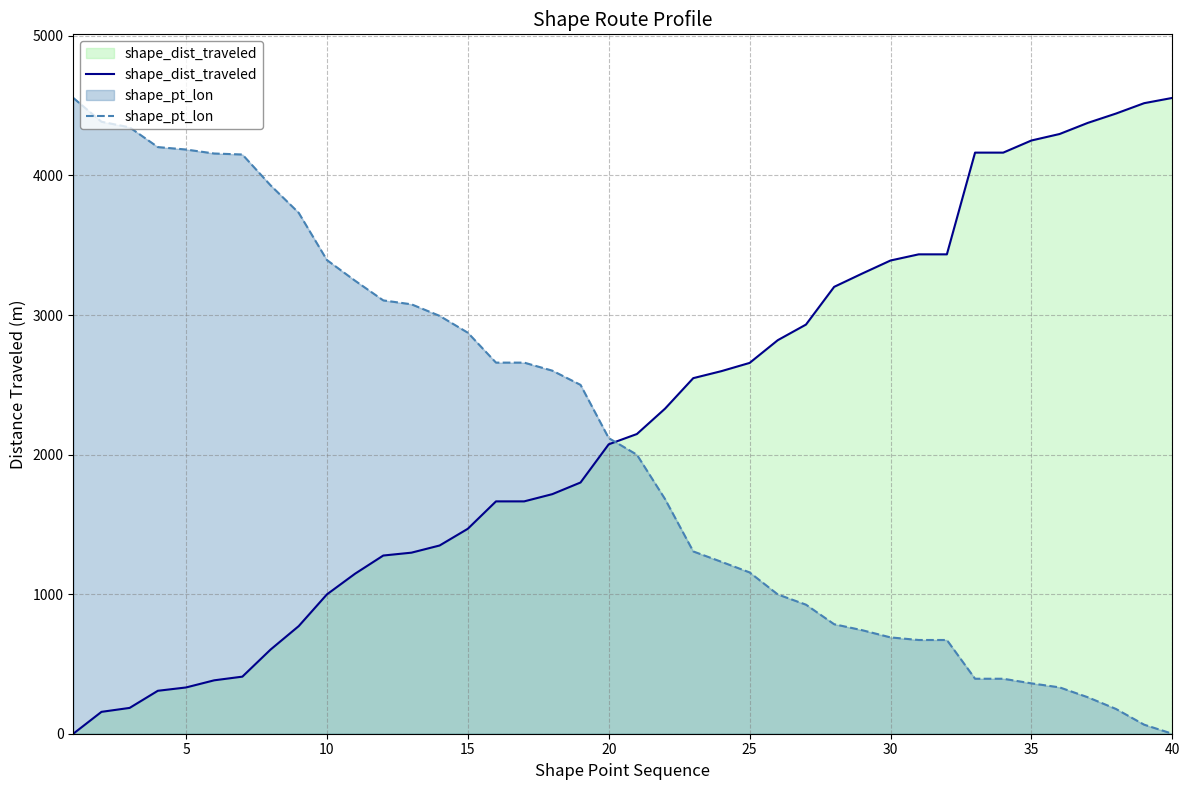

How many values in shape_dist_traveled are above zero?

39